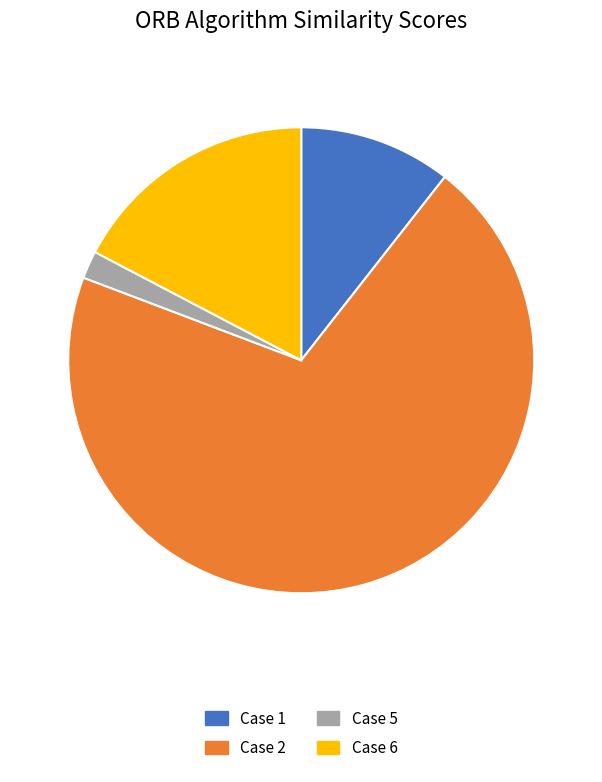

Which has a higher value, Case 6 or Case 5?

Case 6